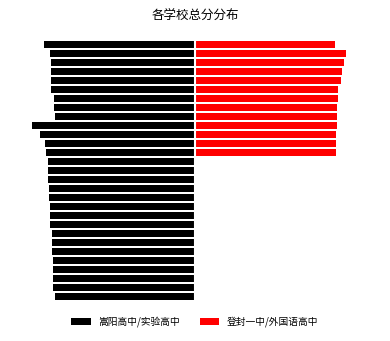

Does the chart contain stacked bars?

No